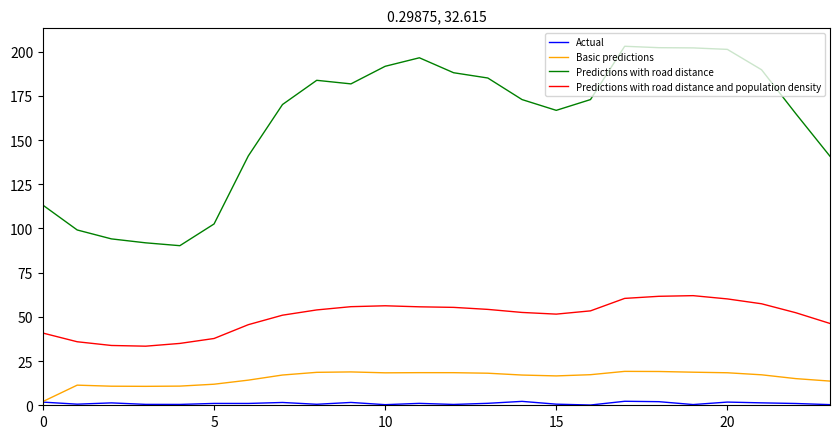

Is this an area chart (filled region under the line)?

No